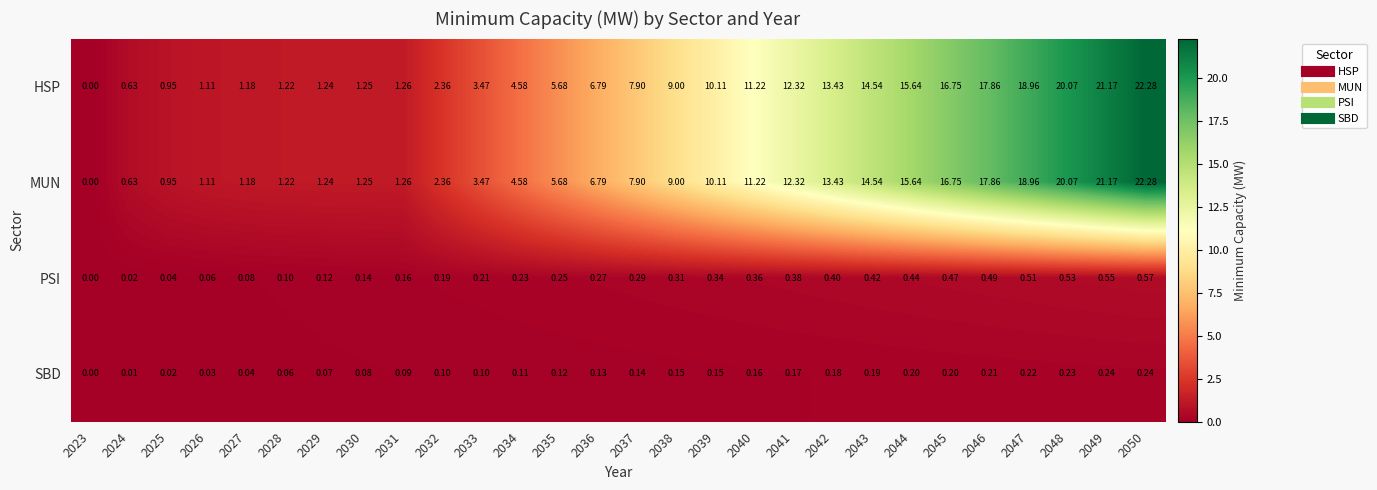

Is the value of MUN at 2049 greater than the value of PSI at 2042?

Yes